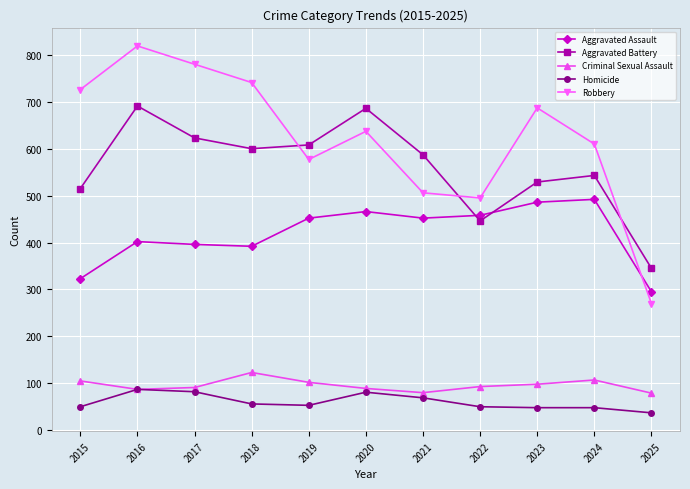

What is the sum of all Robbery values?

6848